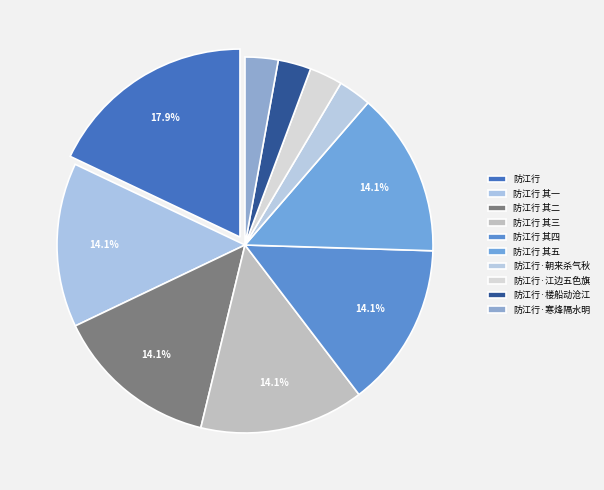

Is there any slice that represents more than half of the pie?

No